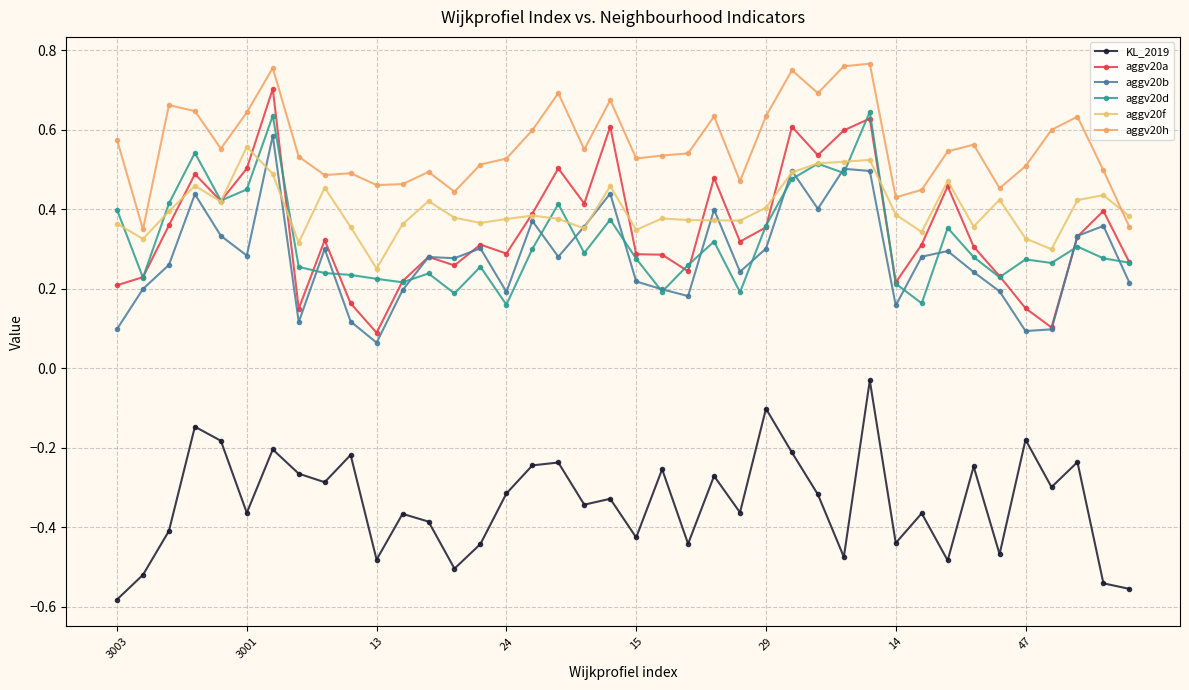

Is this an area chart (filled region under the line)?

No